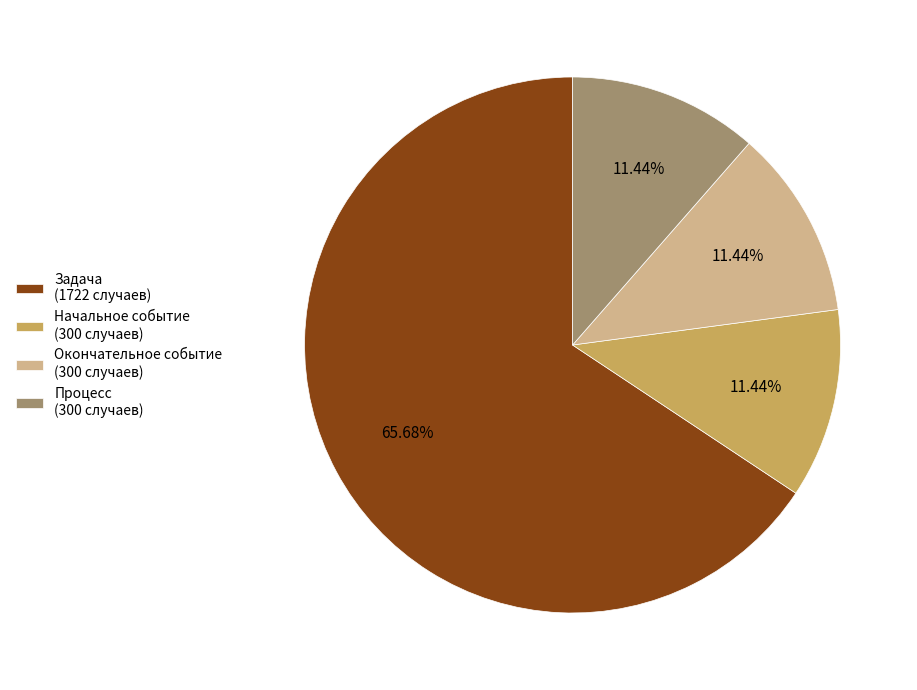

Combined, do Процесс (300 случаев) and Окончательное событие (300 случаев) account for over 50%?

No